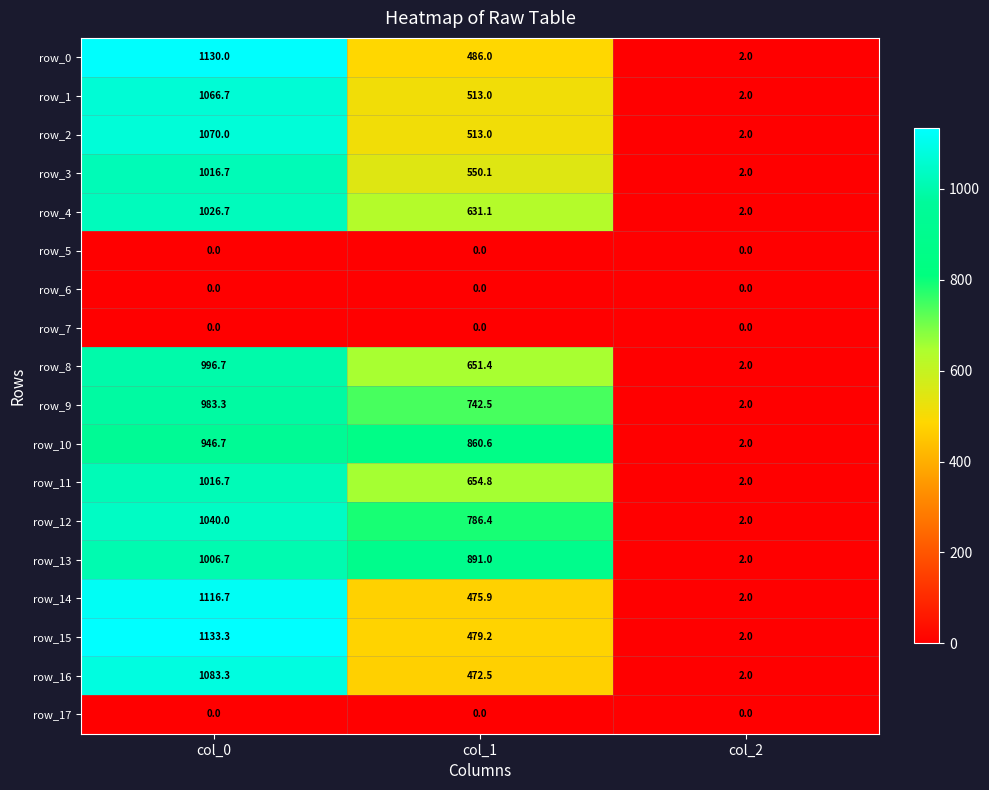

The row_16 series shows 297.1 at col_1. True or false?

False